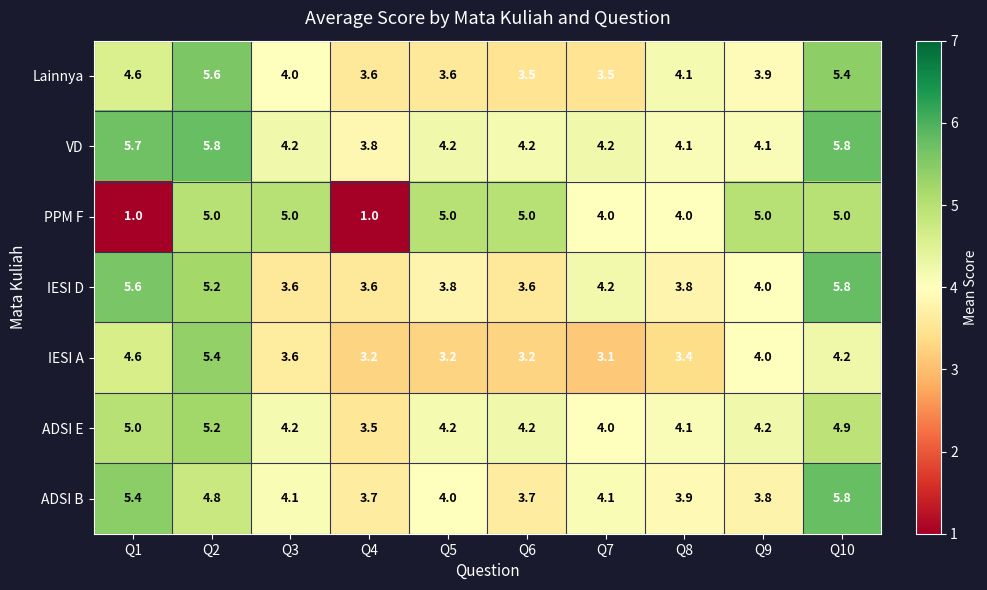

What is the difference between the highest and lowest values at Q4?

2.8